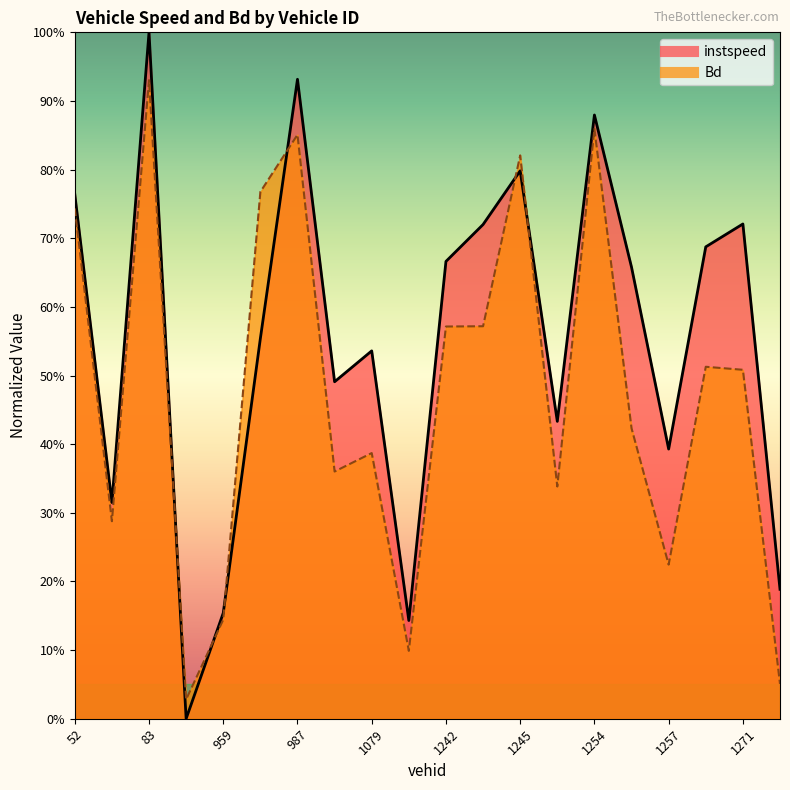

Where do instspeed and Bd first cross each other?

83.0 and 88.0